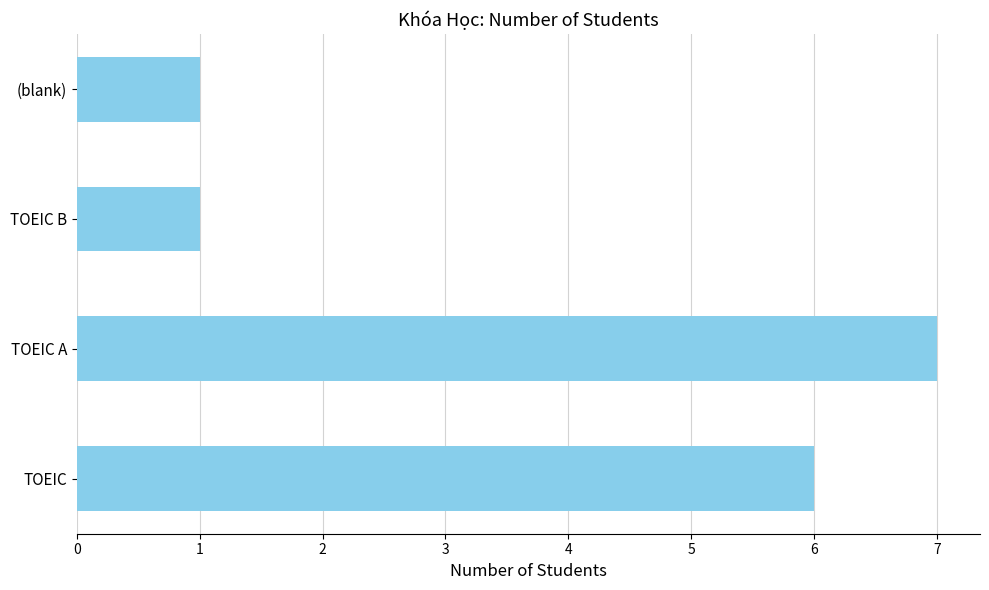

Approximately how many times larger is the value at TOEIC compared to TOEIC A?

0.9